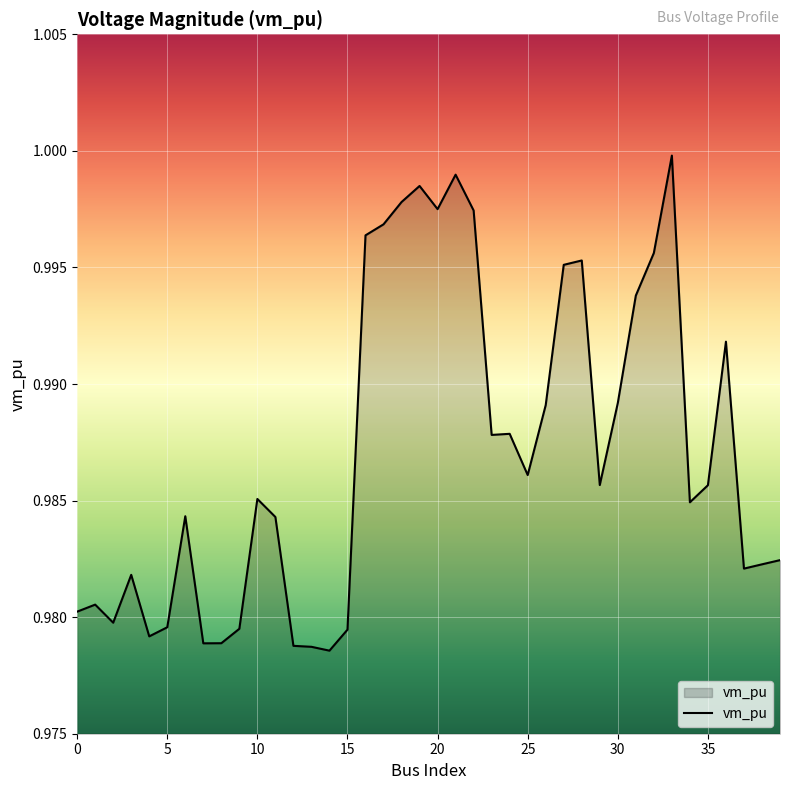

What is the value of the 34th point from the left?

1.0